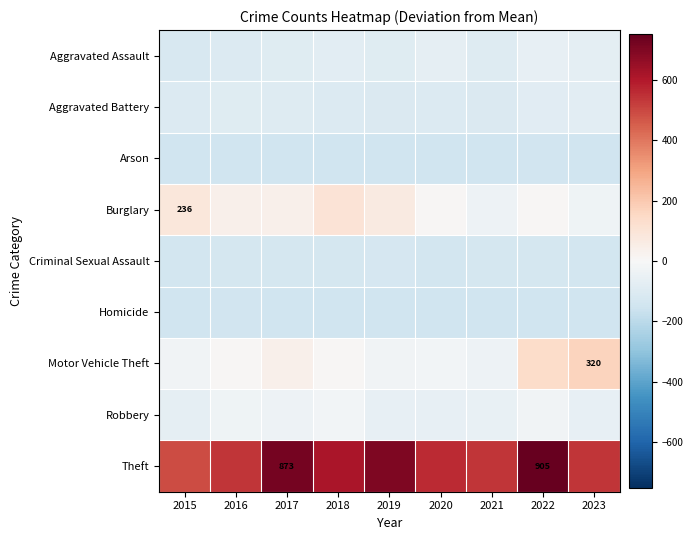

Is the value of Homicide at 2018 greater than the value of Aggravated Assault at 2022?

No